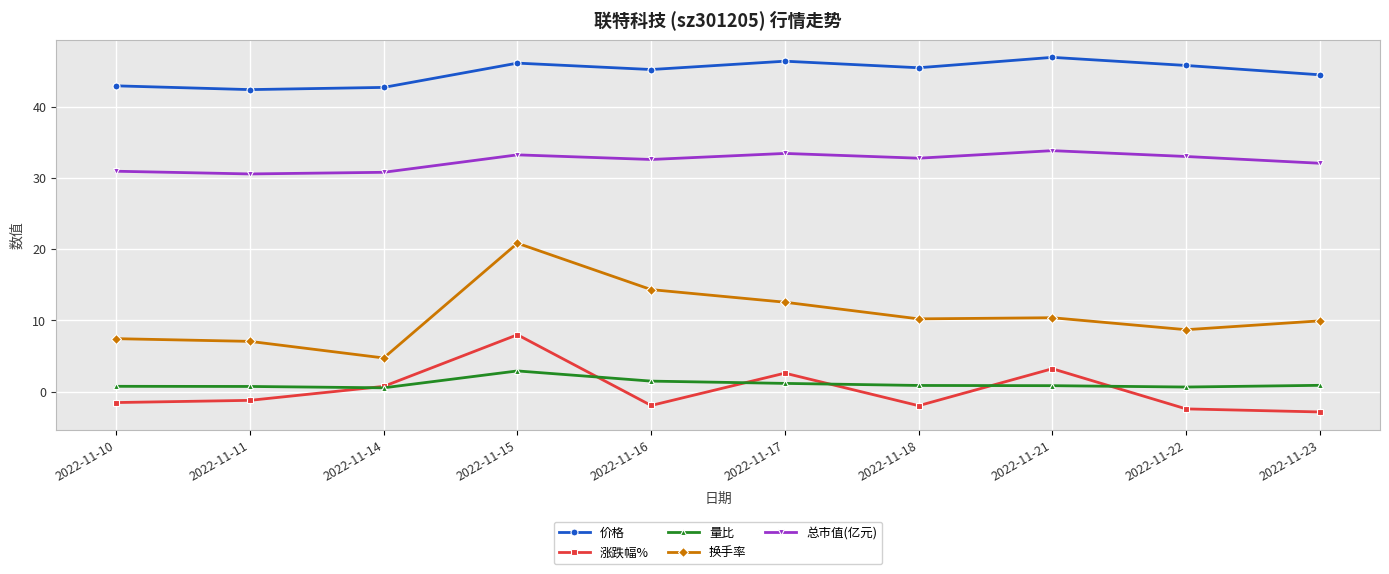

How many lines are shown in the chart?

5